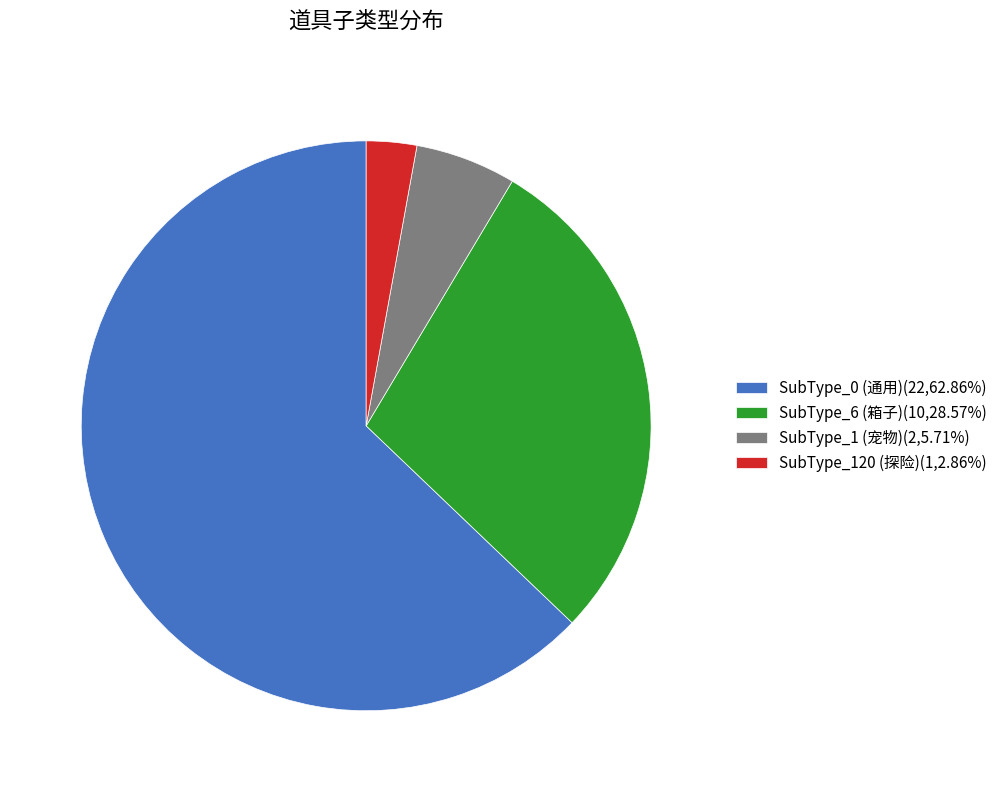

Is there any slice that represents more than half of the pie?

Yes